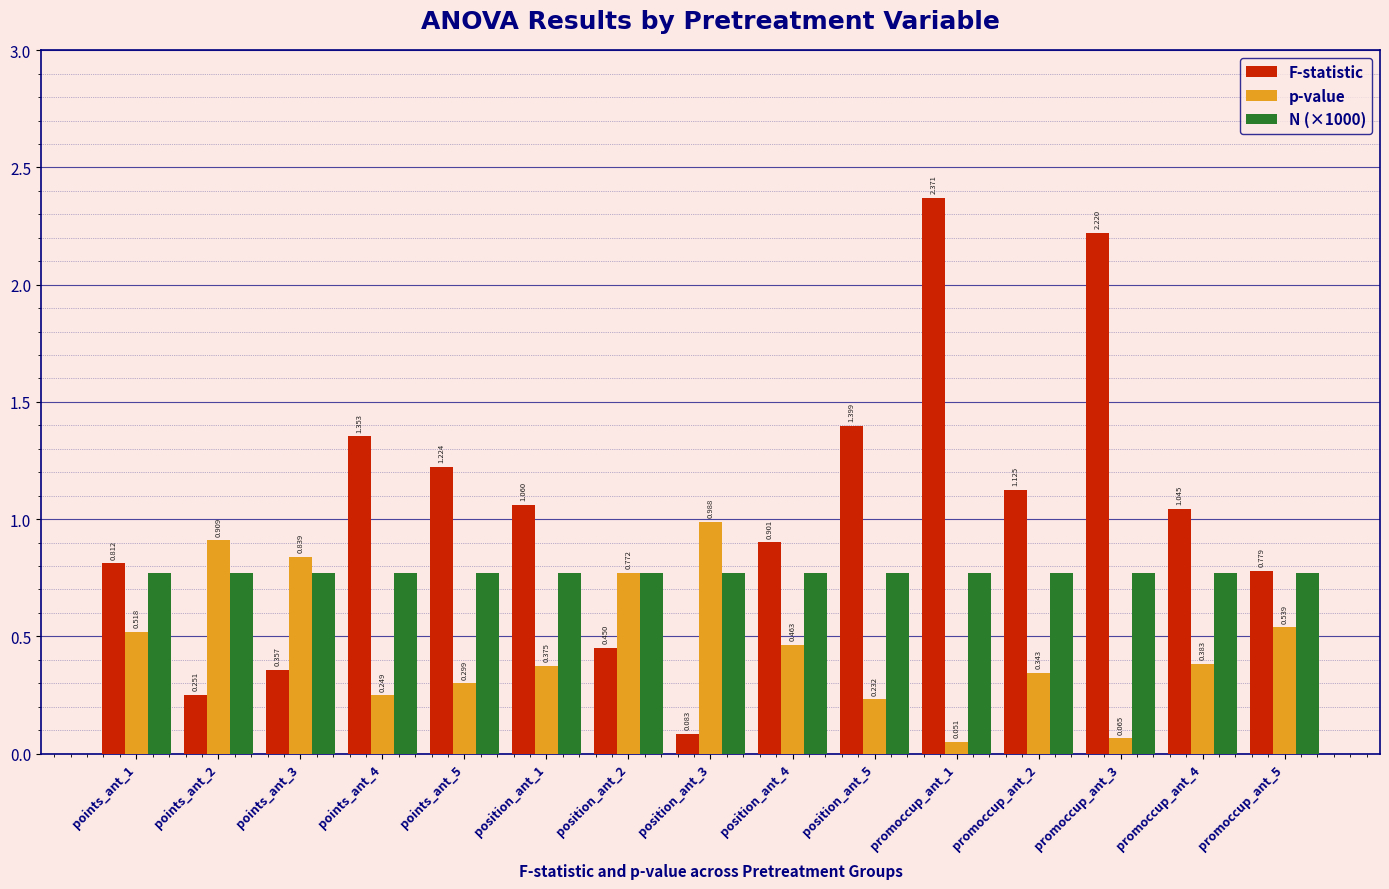

Which series has the largest total across all categories?

F-statistic